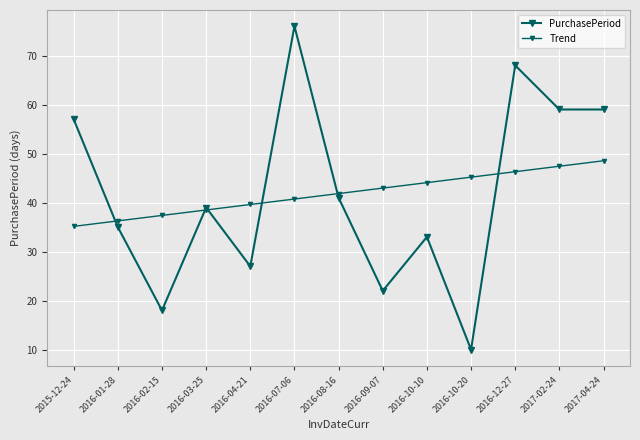

How many times do PurchasePeriod and Trend cross each other?

6